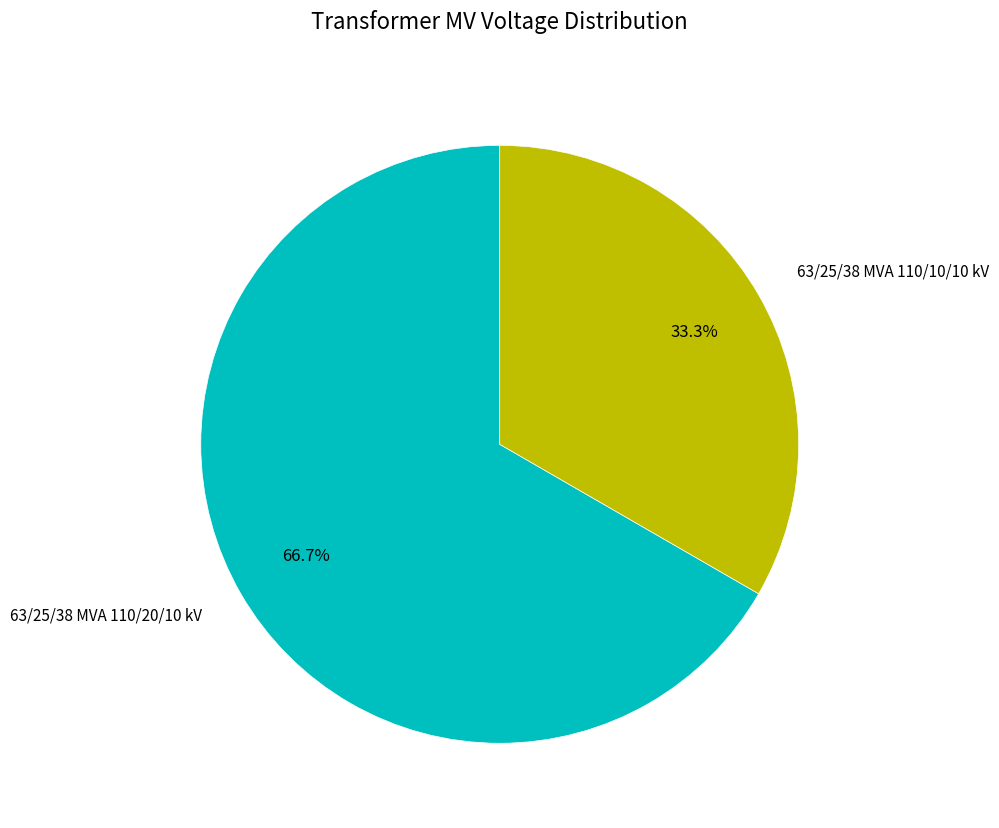

Is there a majority slice in this chart?

Yes